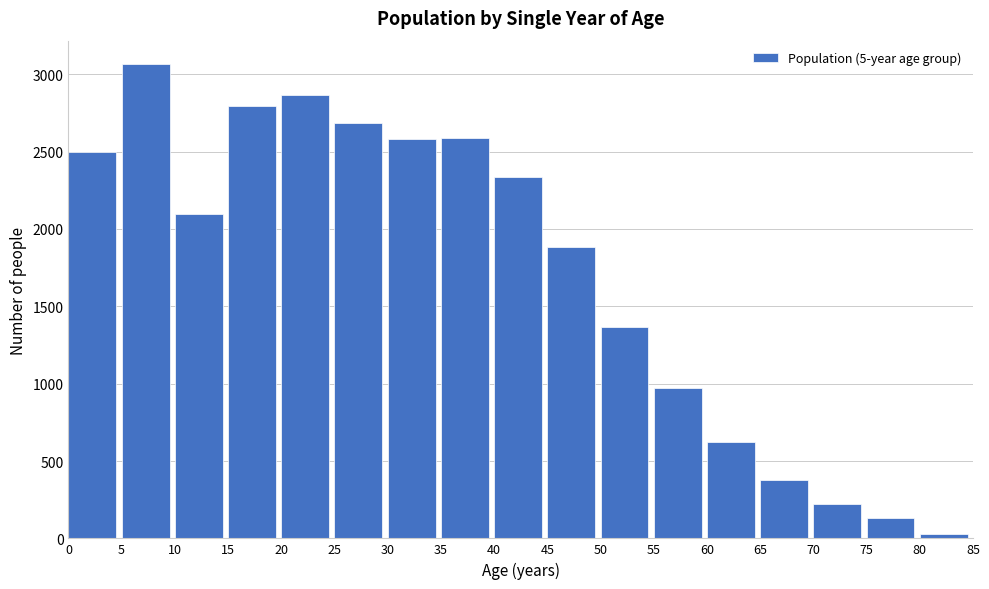

Is it true that the value at 40 is 2338?

True